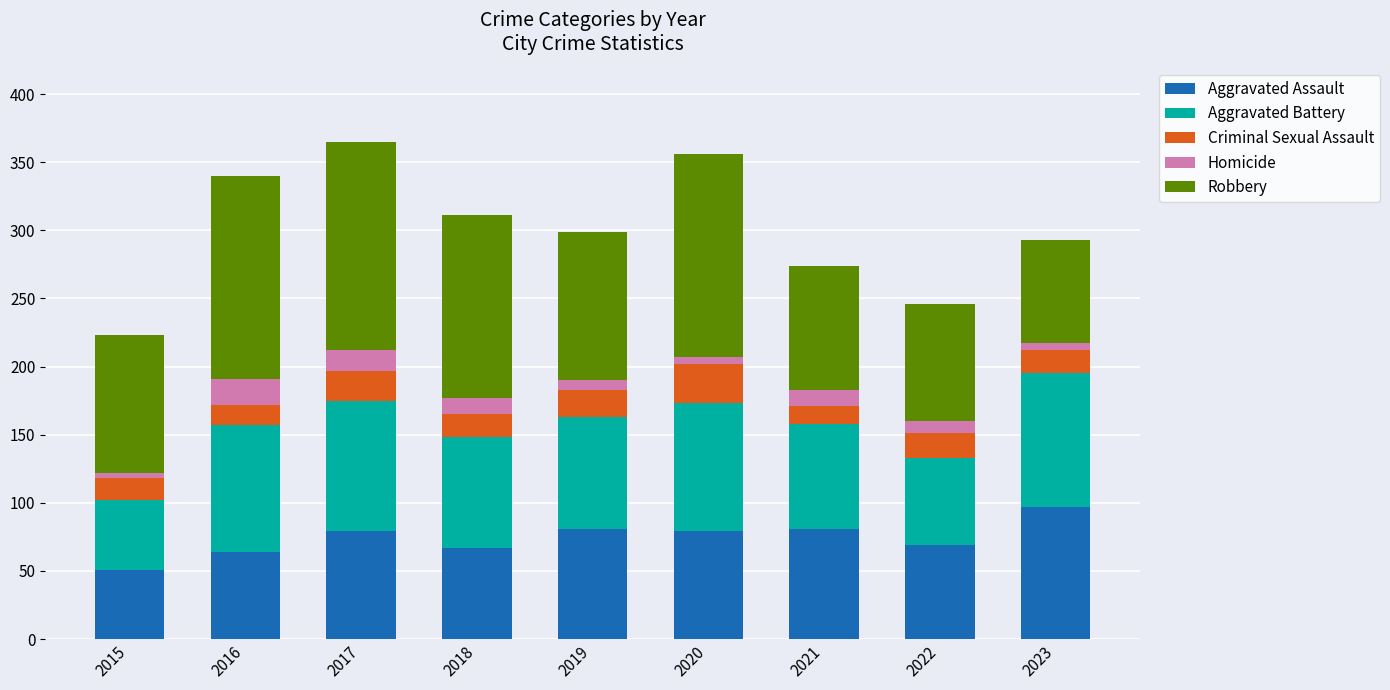

What is the average value of the Aggravated Assault series?

74